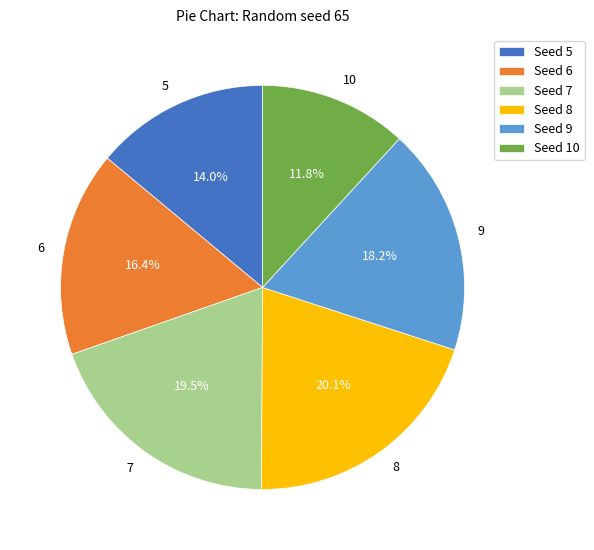

Which slice is the largest?

8